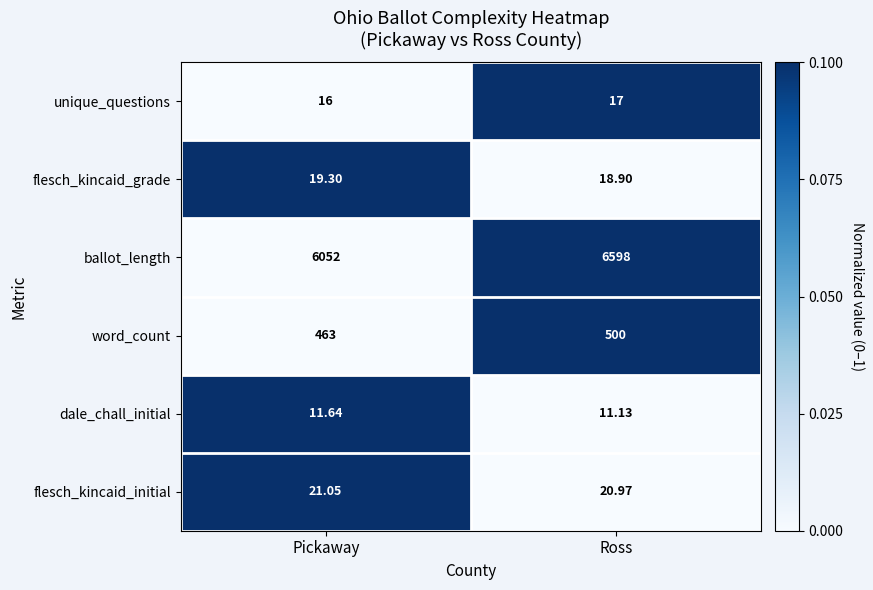

At which label does flesch_kincaid_grade reach its minimum?

Ross